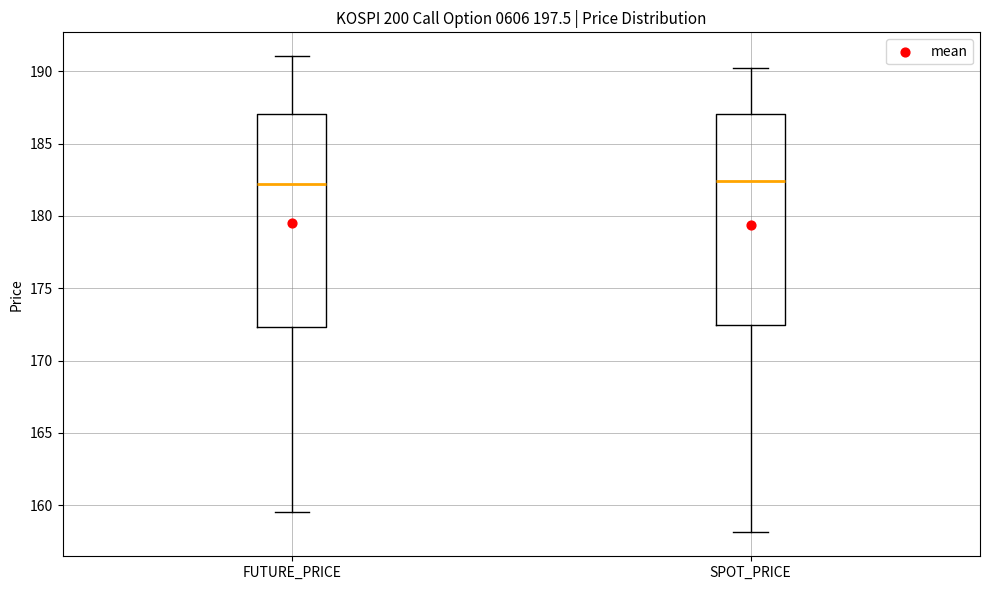

Reading left to right, read every box against the y-axis: the position of its median line, the range the box covers, and the ends of its whiskers. The values are not printed on the chart, so give them approximately, as read against the axis.

FUTURE_PRICE: median 182.0, box 172.5 to 187.0, whiskers 159.5 to 191.0
SPOT_PRICE: median 182.5, box 172.5 to 187.0, whiskers 158.0 to 190.0